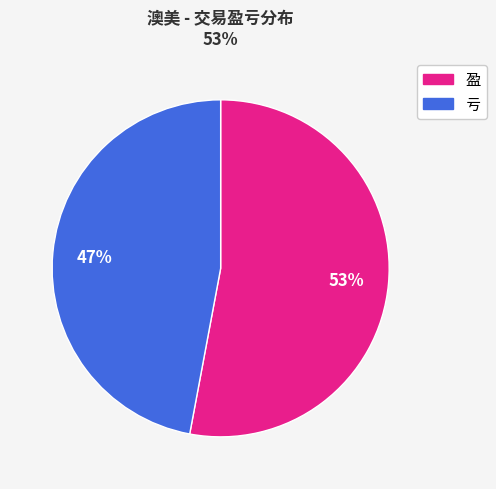

Which category has the smallest portion of the pie?

亏